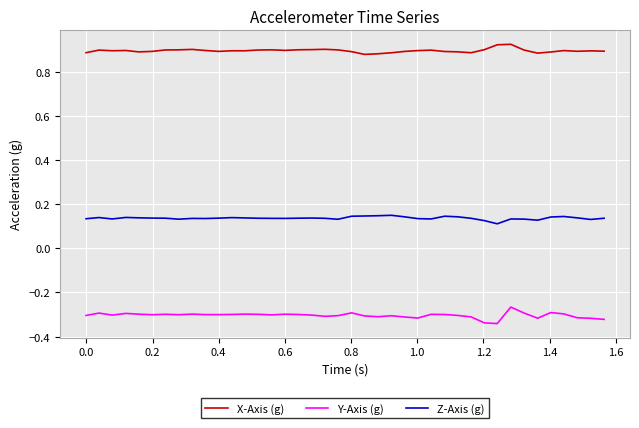

True or false: Z-Axis (g) and X-Axis (g) cross at least once.

False